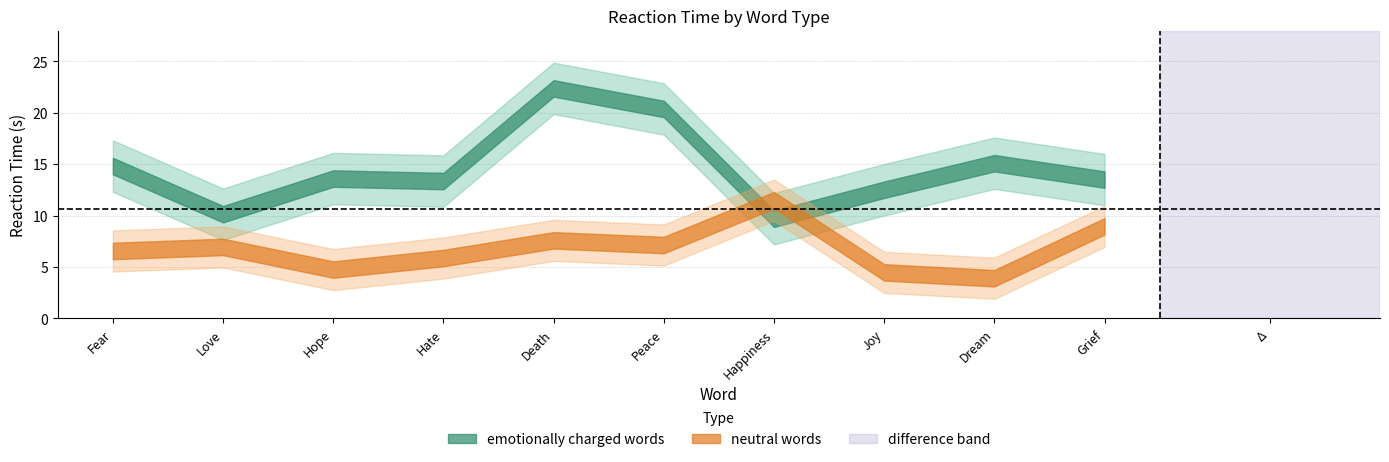

Which category has the highest value in the neutral words series?

Happiness